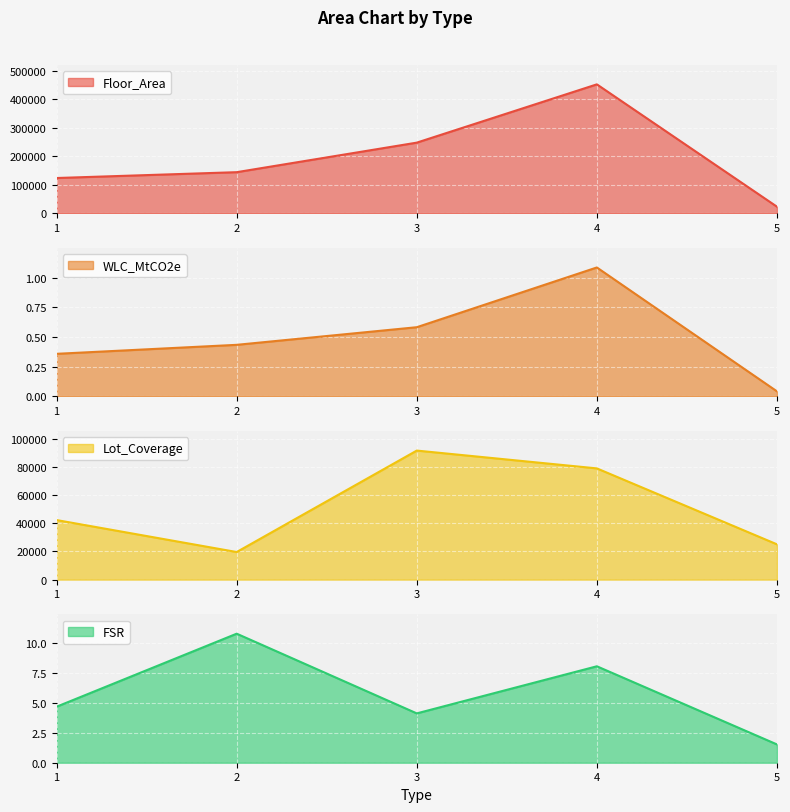

Which series has the largest total across all categories?

Floor_Area